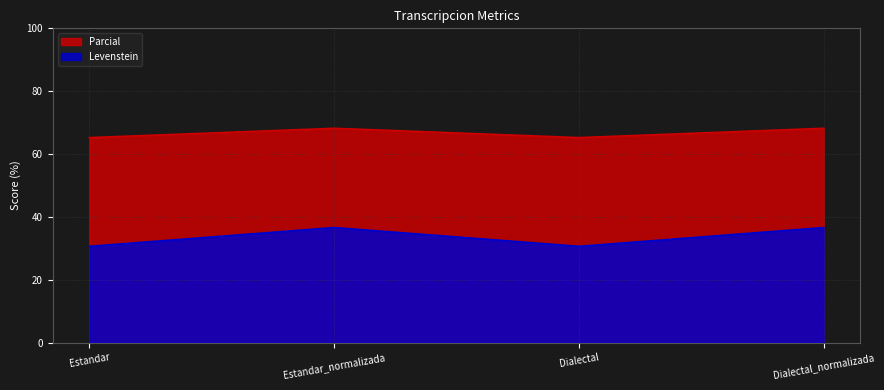

Count the number of data series in this chart.

2